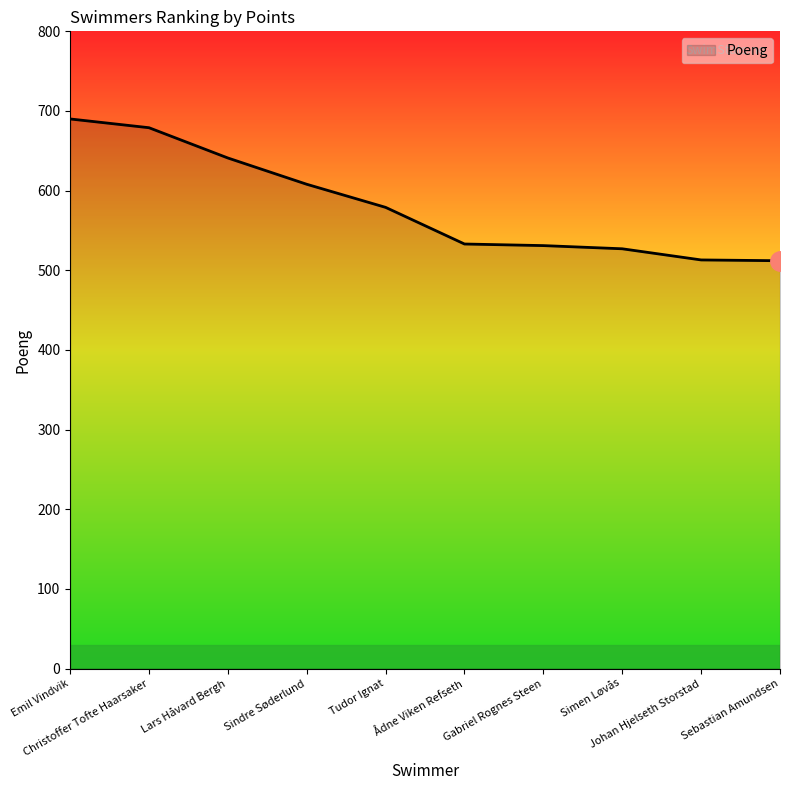

True or false: the data has more than 2 interior local peaks.

False